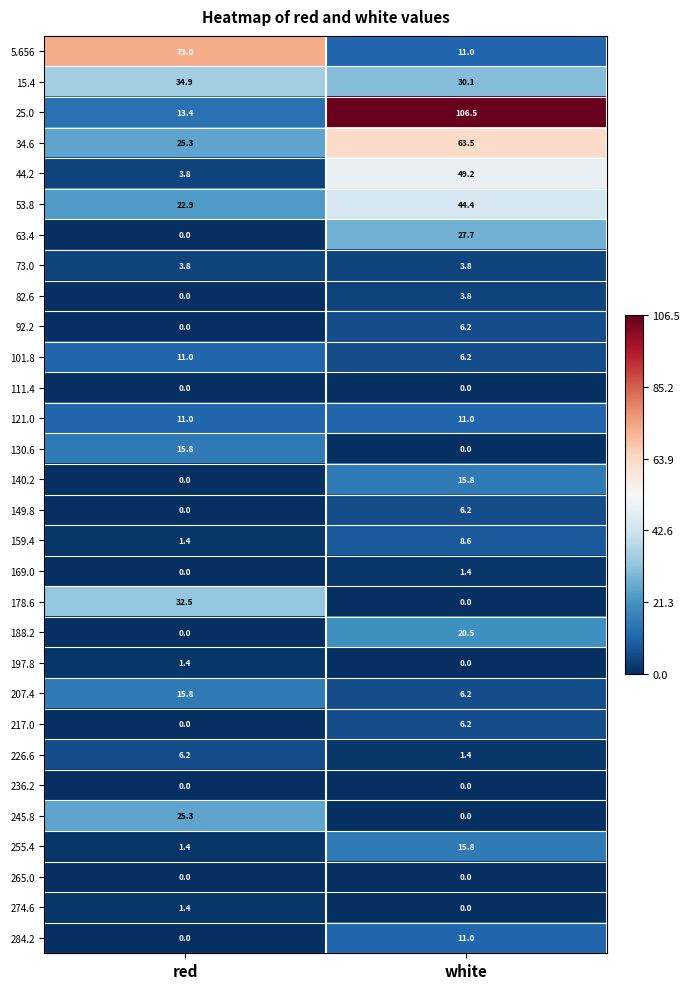

Which series changed the most between red and white?

25.0